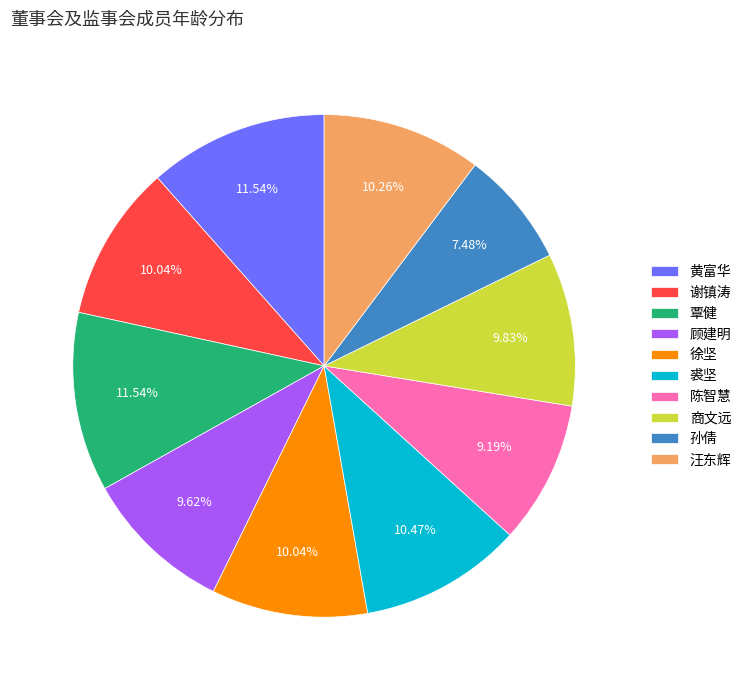

What percentage is the 顾建明 slice, to the nearest percent?

10%